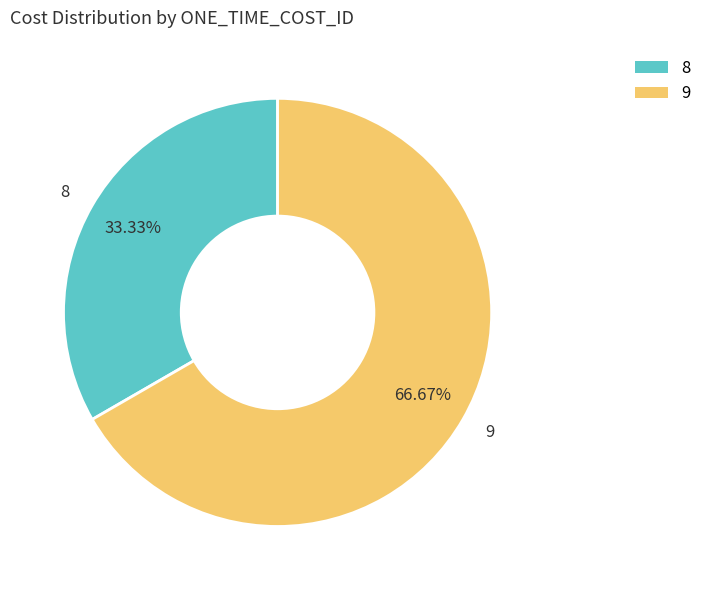

How much of the chart is everything except 8?

66.7%